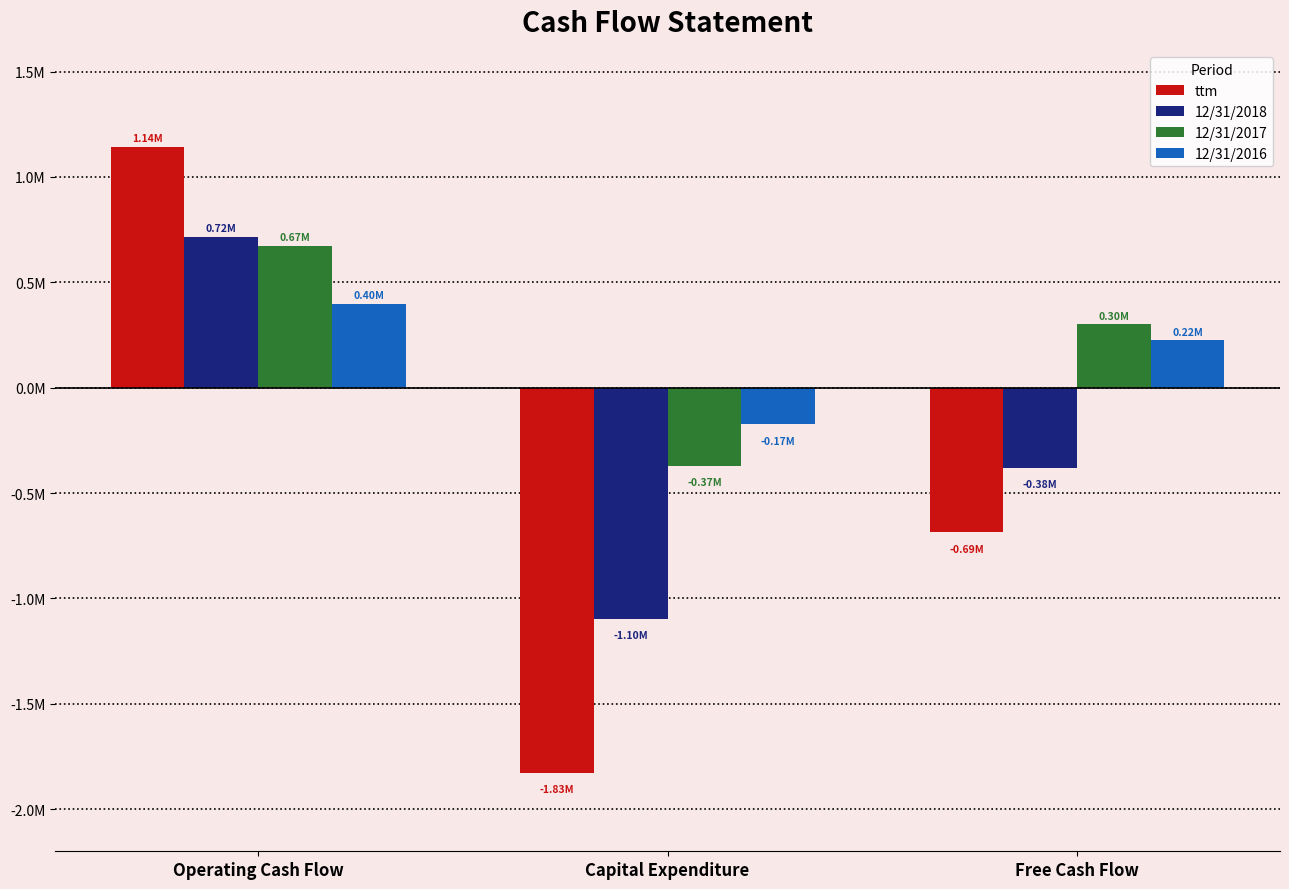

True or false: 12/31/2017 has a value of 443515 at Operating Cash Flow.

False